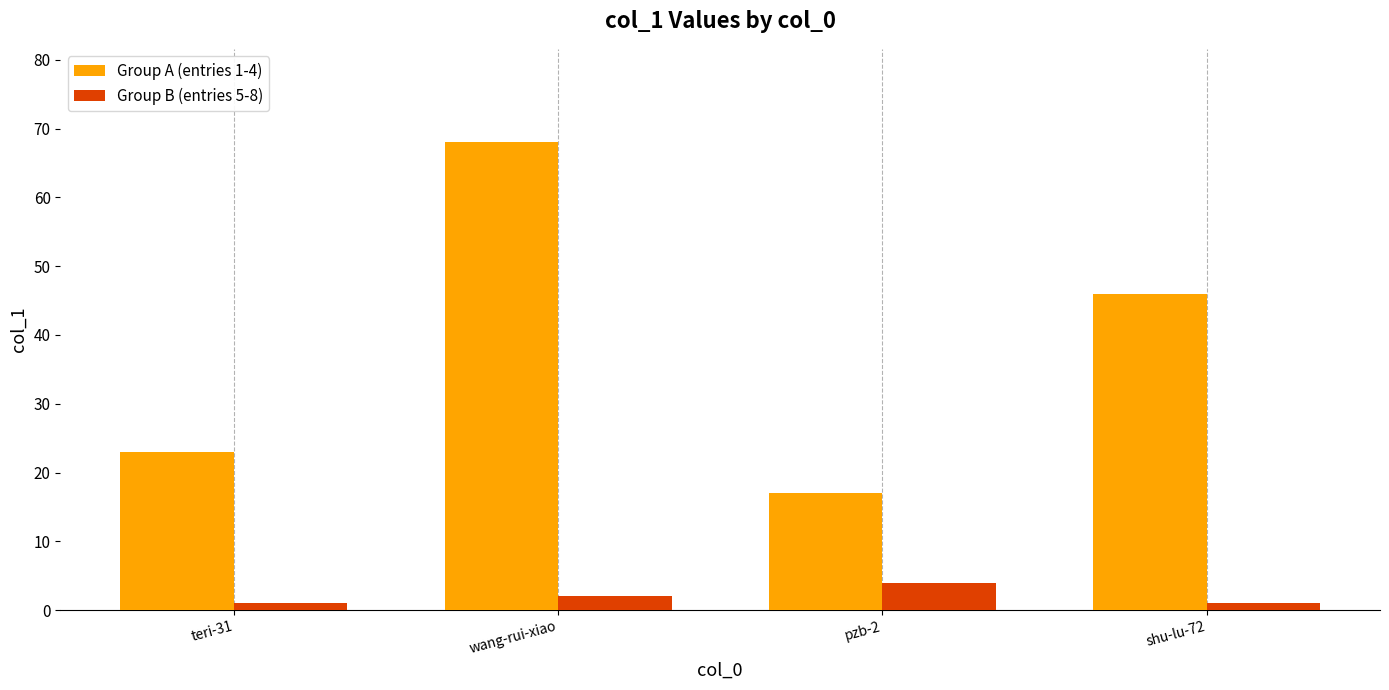

The value of Group A (entries 1-4) at pzb-2 is 9. True or false?

False